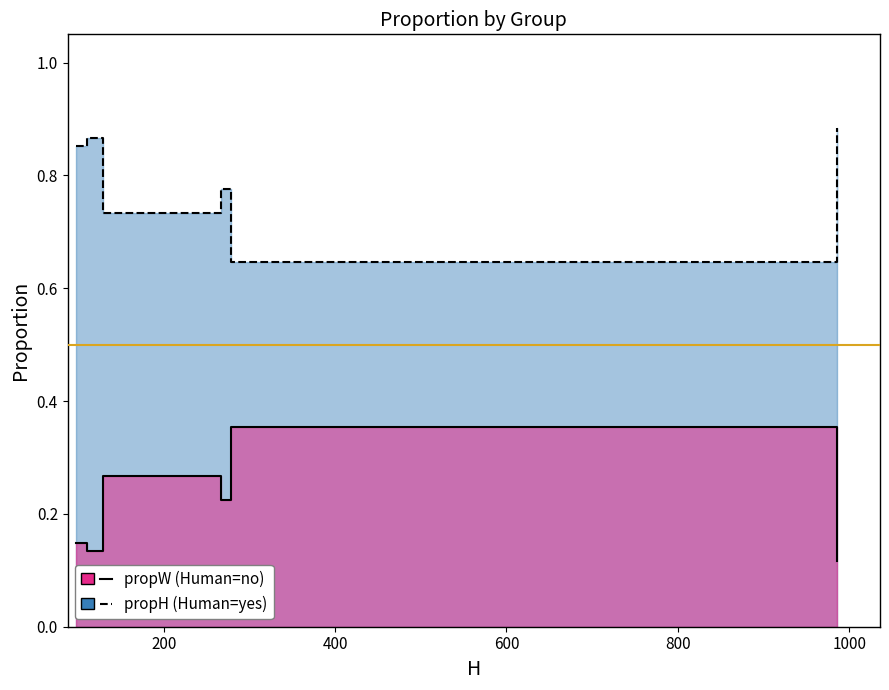

Is it true that propW equals 0.5 at Wenatchee?

False